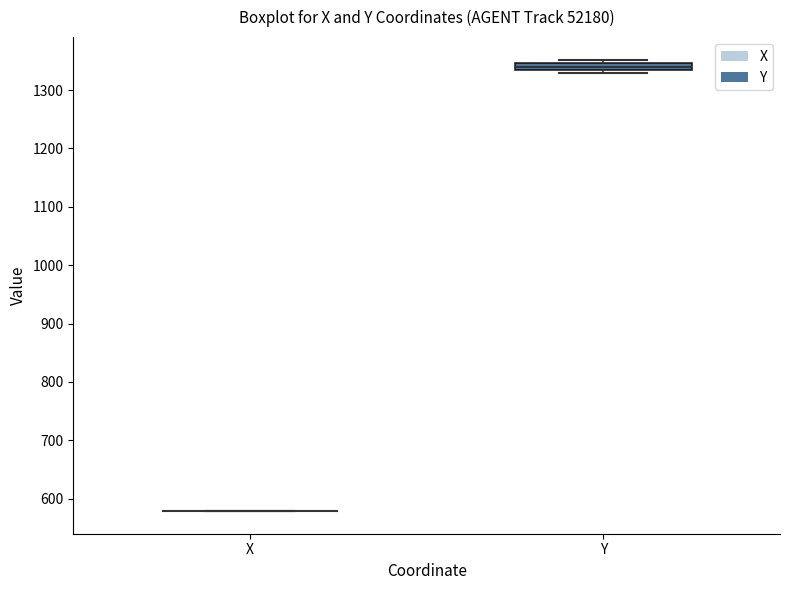

Comparing the boxes themselves (not the whiskers), which one is the tallest?

Y